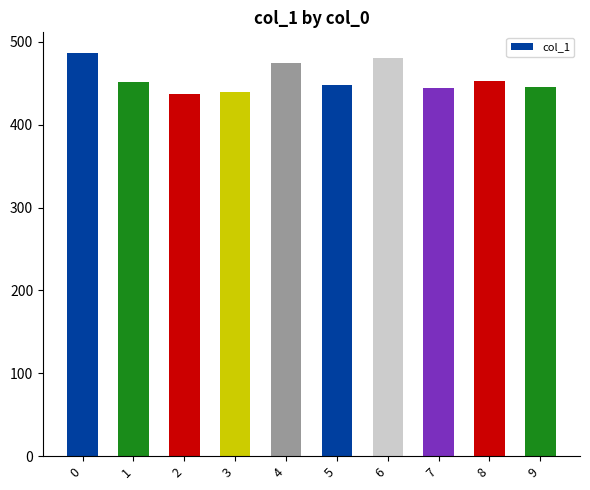

How many values exceed 451?

5